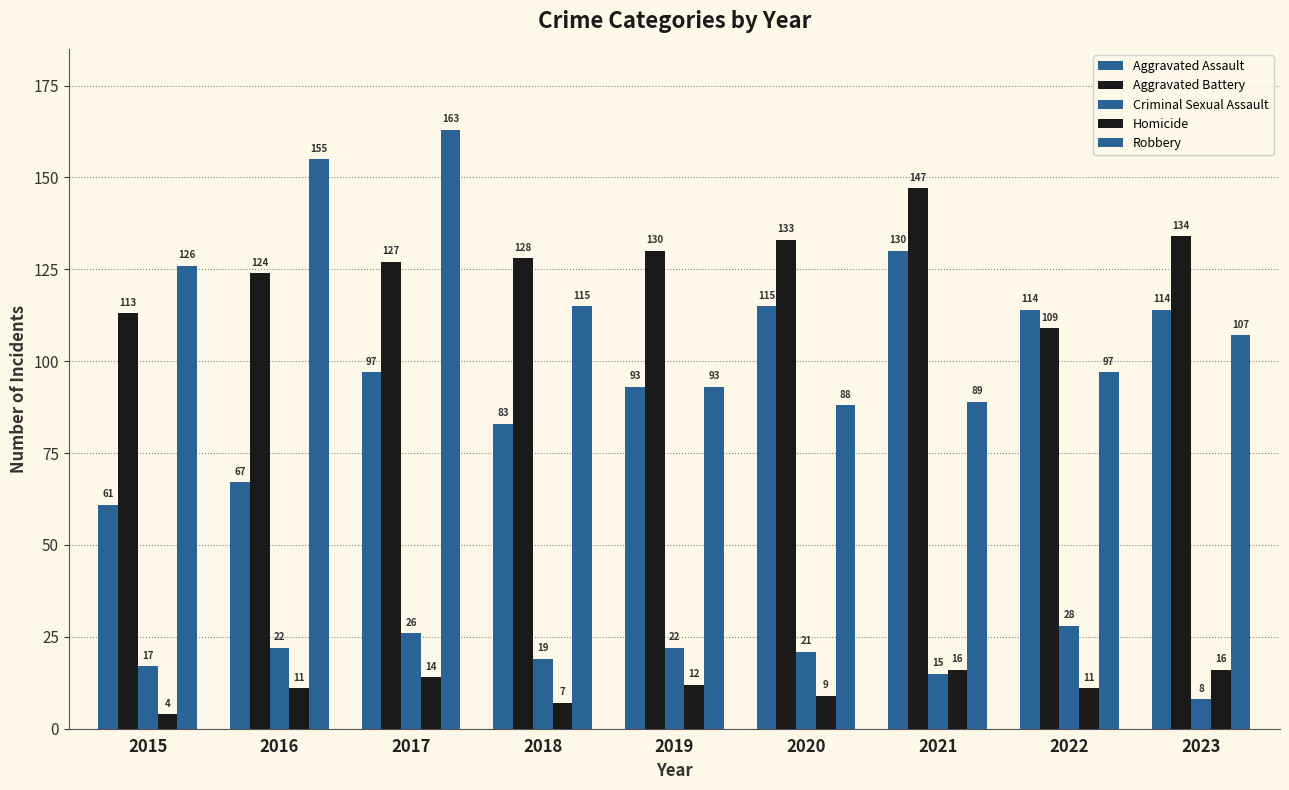

How many values in the Homicide series are below 11?

3